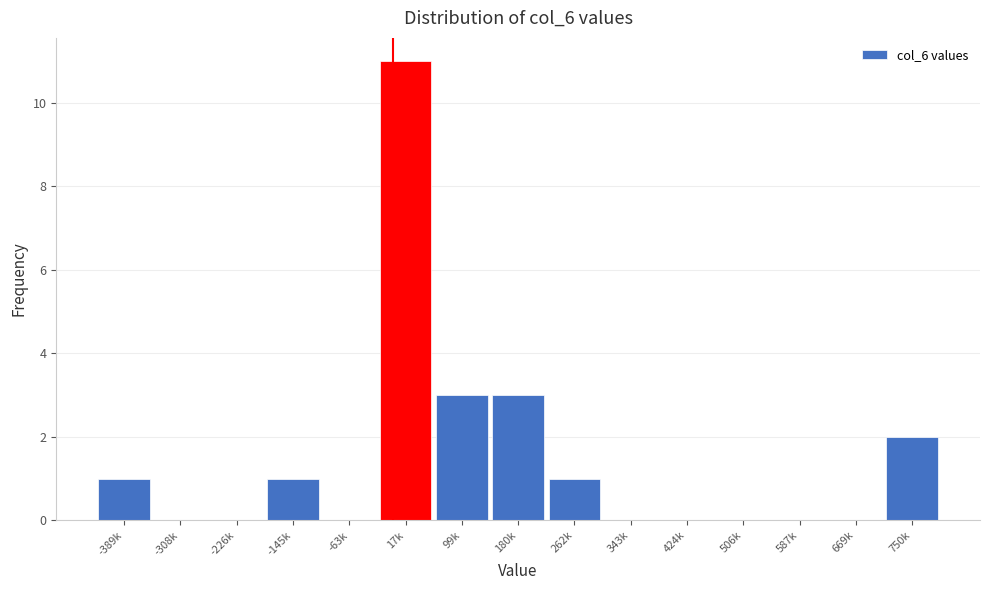

Reading left to right, transcribe all the data shown in this chart.

-389k=1	-308k=0	-226k=0	-145k=1	-63k=0	17k=11	99k=3	180k=3	262k=1	343k=0	424k=0	506k=0	587k=0	669k=0	750k=2